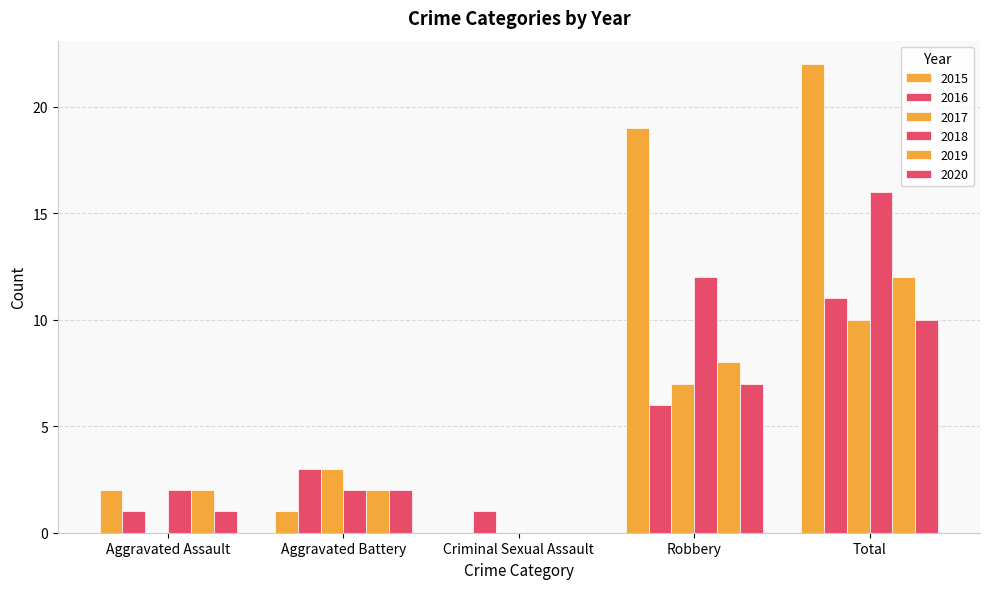

At how many categories does at least one series exceed 8?

2